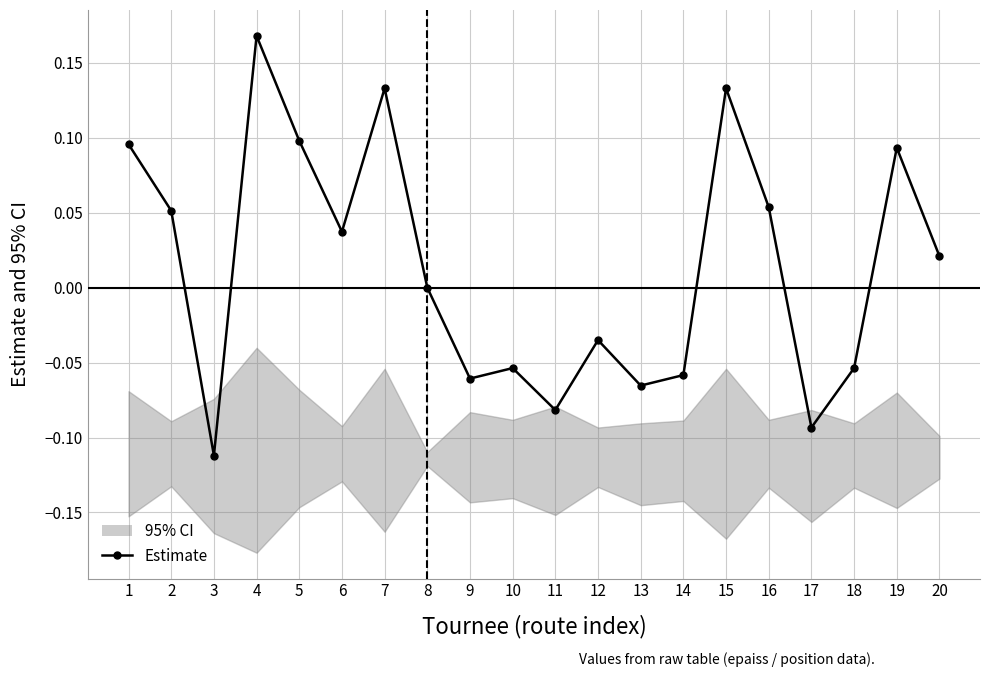

The value at 11 is -0.1. True or false?

True